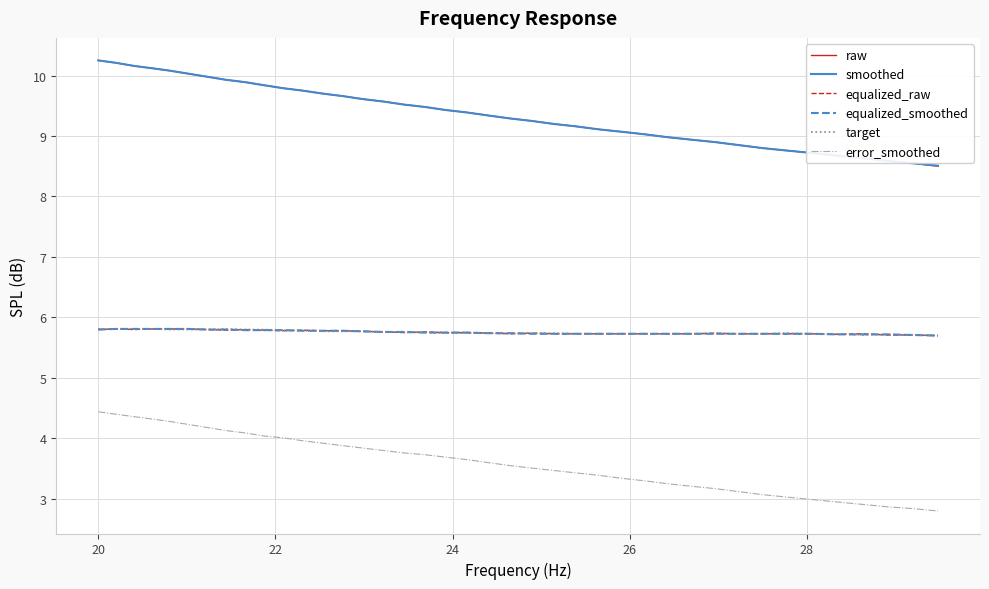

Which series has the largest range (max minus min)?

raw